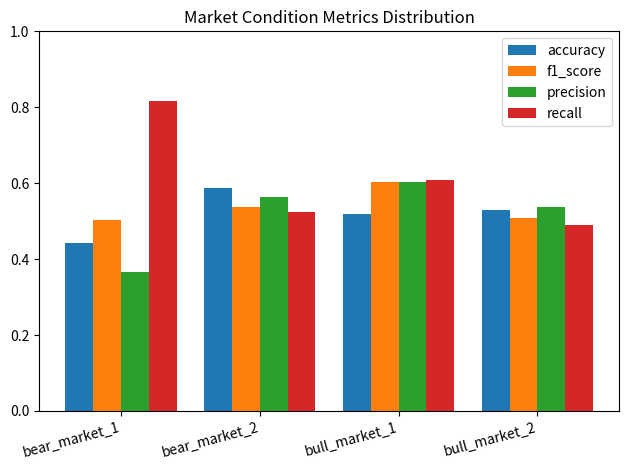

Rank the series at bear_market_1 from lowest to highest value.

precision, accuracy, f1_score, recall